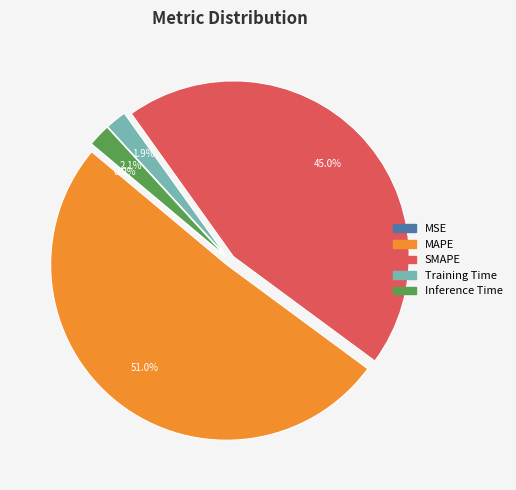

Combined, what portion of the pie is SMAPE and Training Time?

46.9%